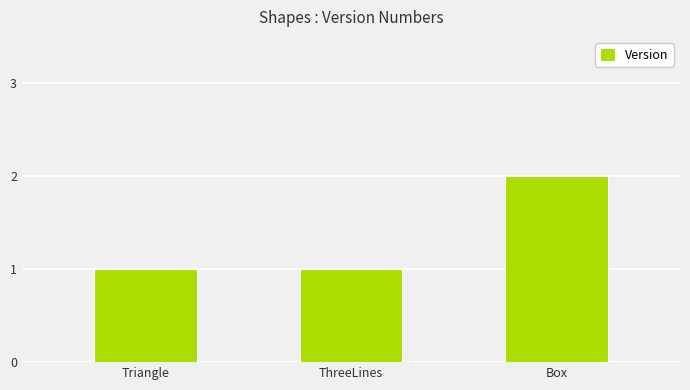

What is the value of the 3rd bar from the left?

2